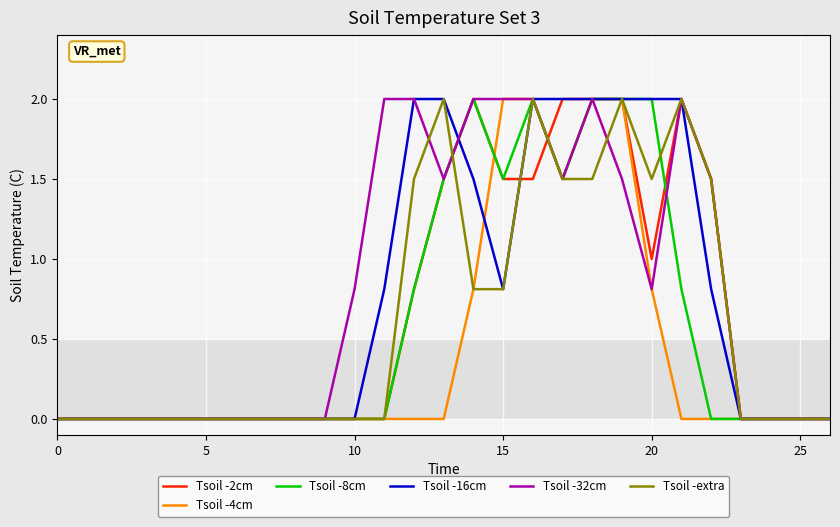

True or false: Tsoil -32cm and Tsoil -2cm intersect in this chart.

True